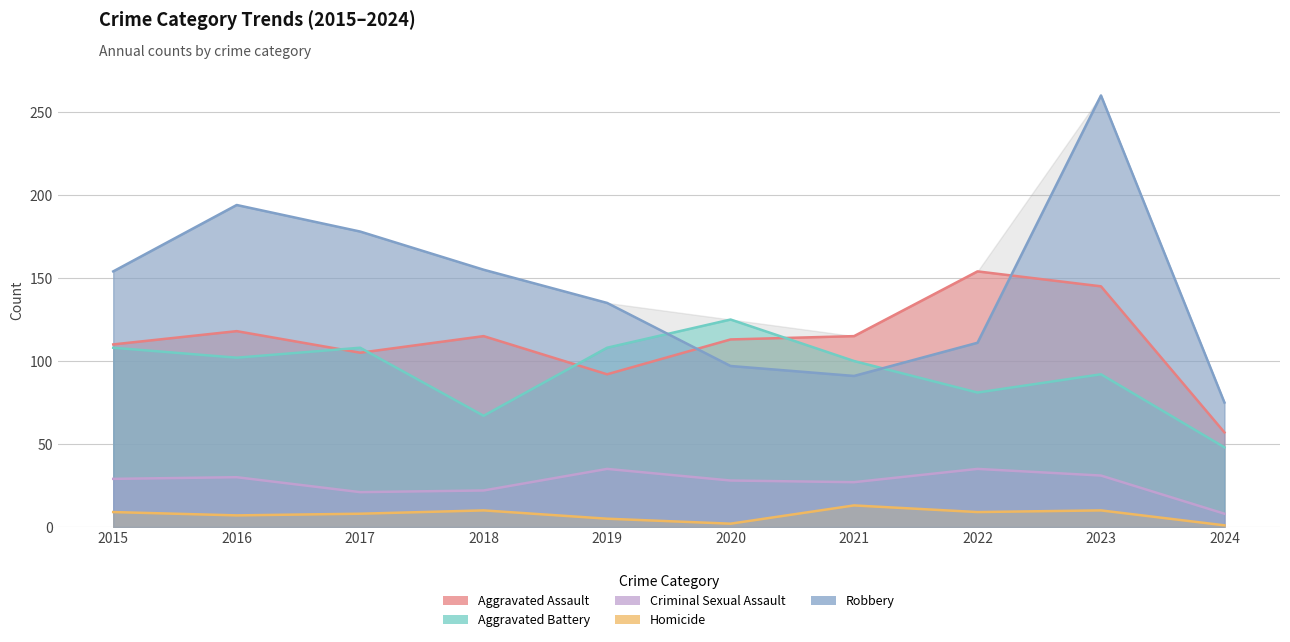

Which series ends up on top after the final intersection of Aggravated Assault and Robbery?

Robbery